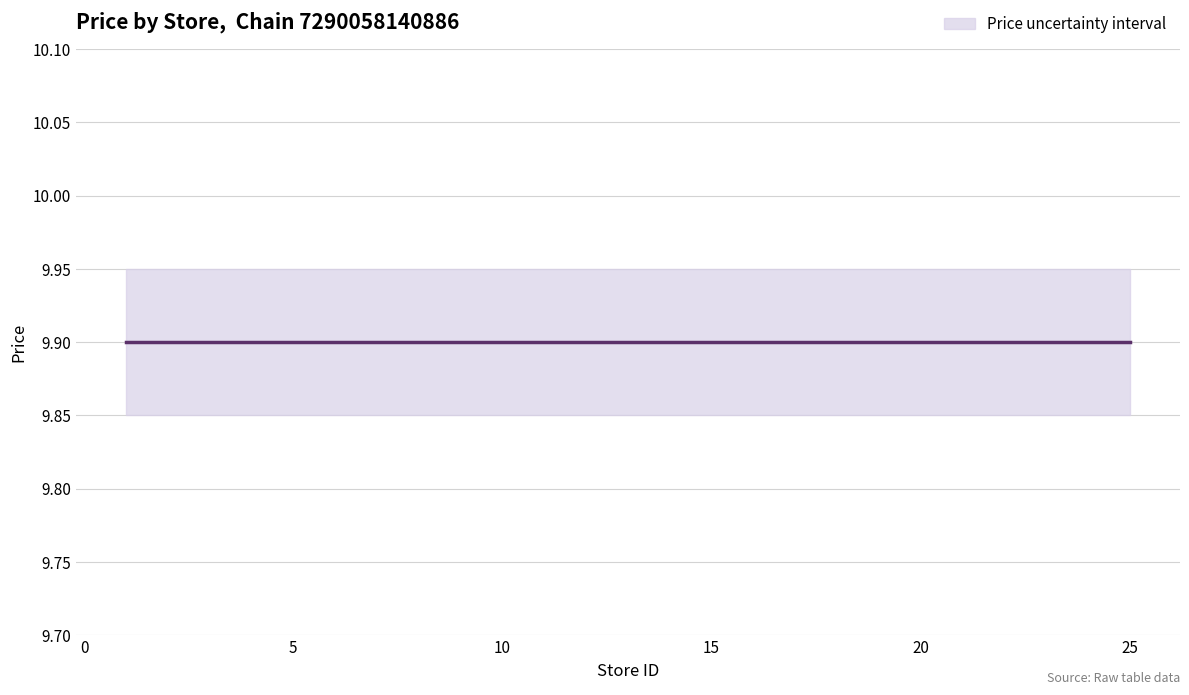

The value of price_lower at 15 is 6.3. True or false?

False